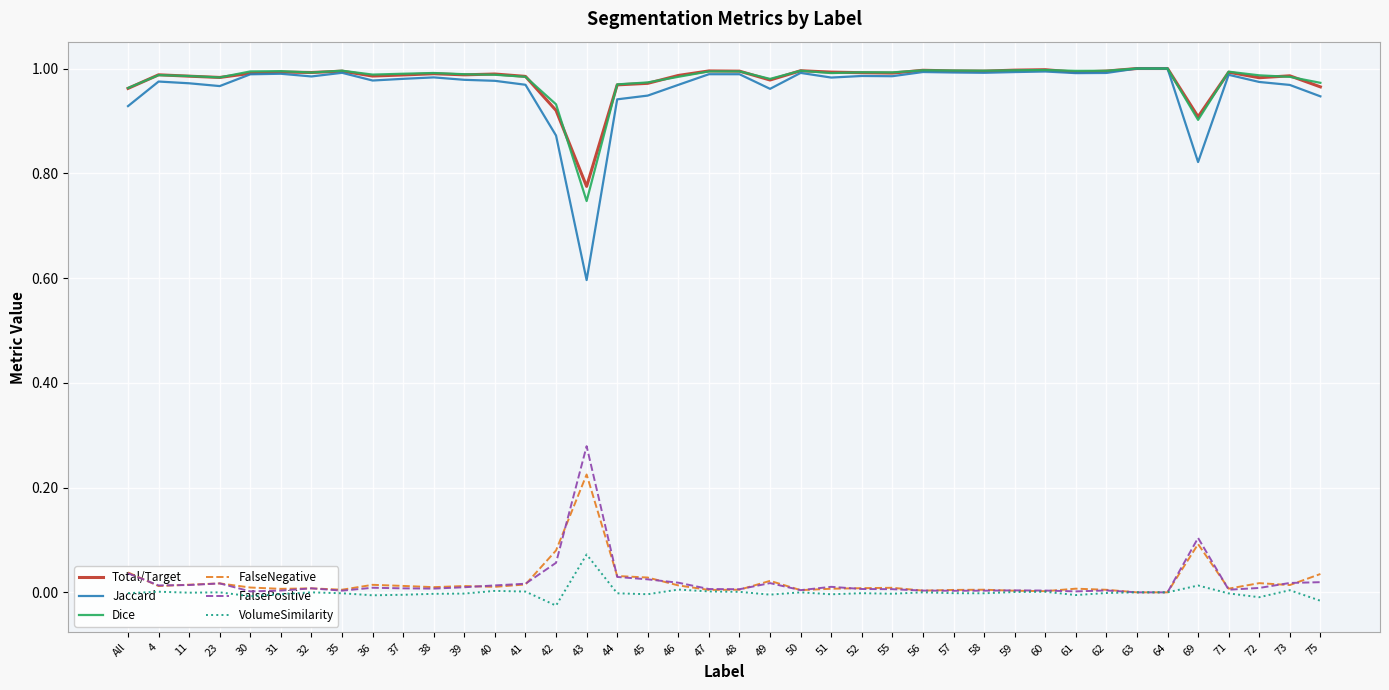

True or false: FalsePositive has a value of 0.0 at 46.

True